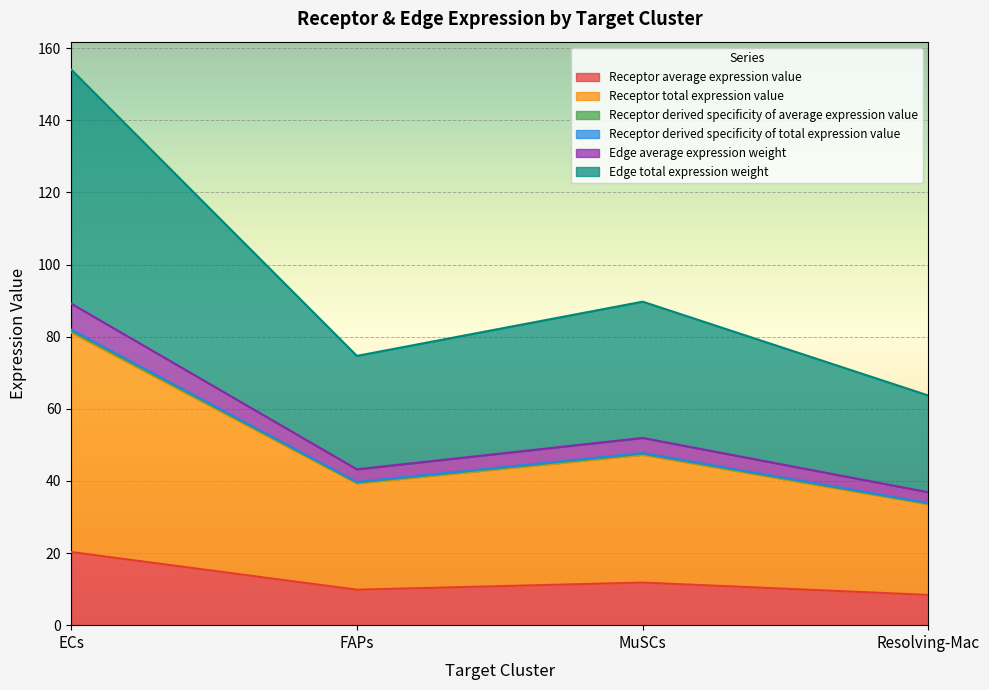

Does the chart display data point markers on the line(s)?

No